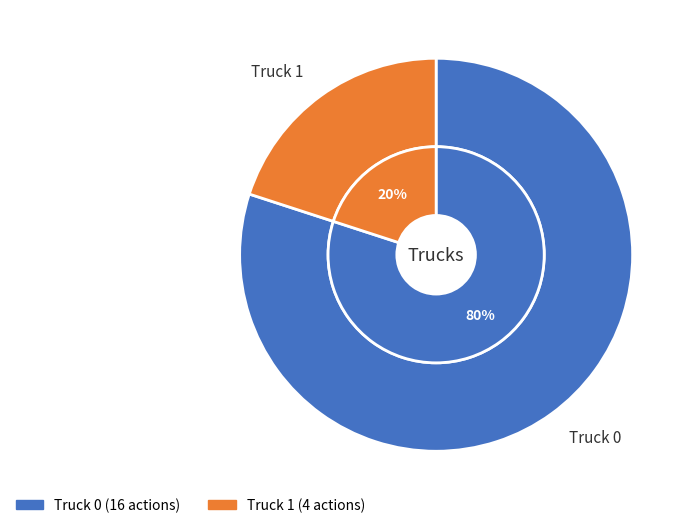

To the nearest percent, what is the difference between the Truck 0 and Truck 1 slice percentages?

60%